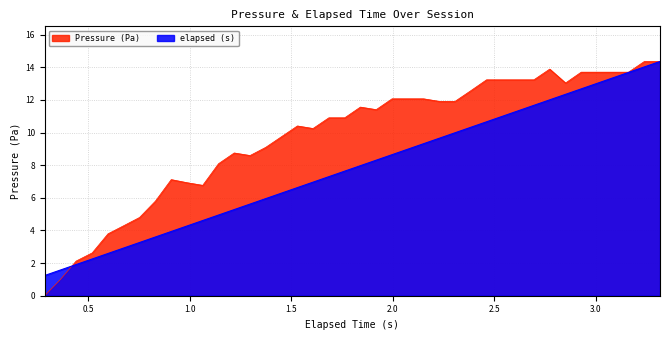

Which series has the widest spread of values?

Pressure (Pa)